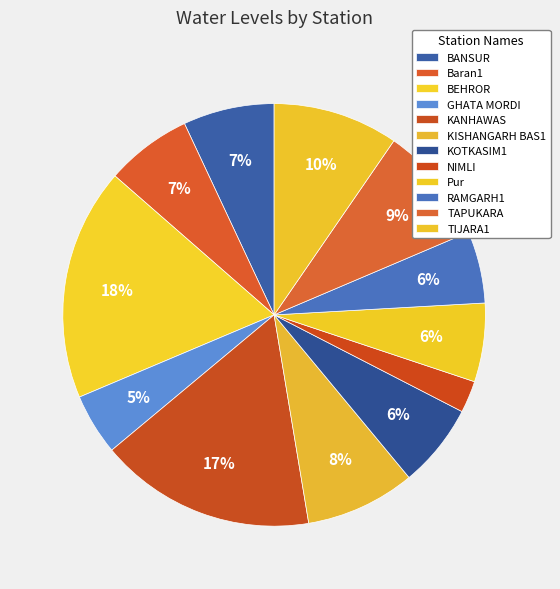

Is it true that KANHAWAS is 17% of the pie?

True